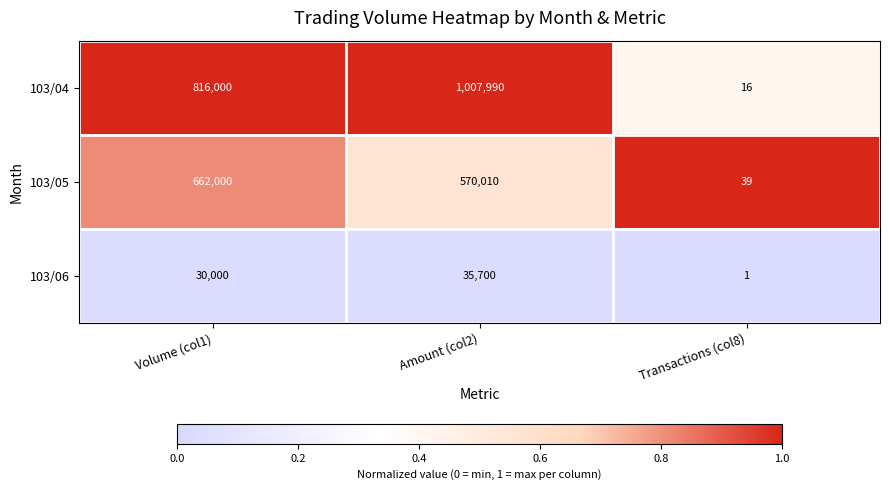

What is the greatest value displayed?

1007990